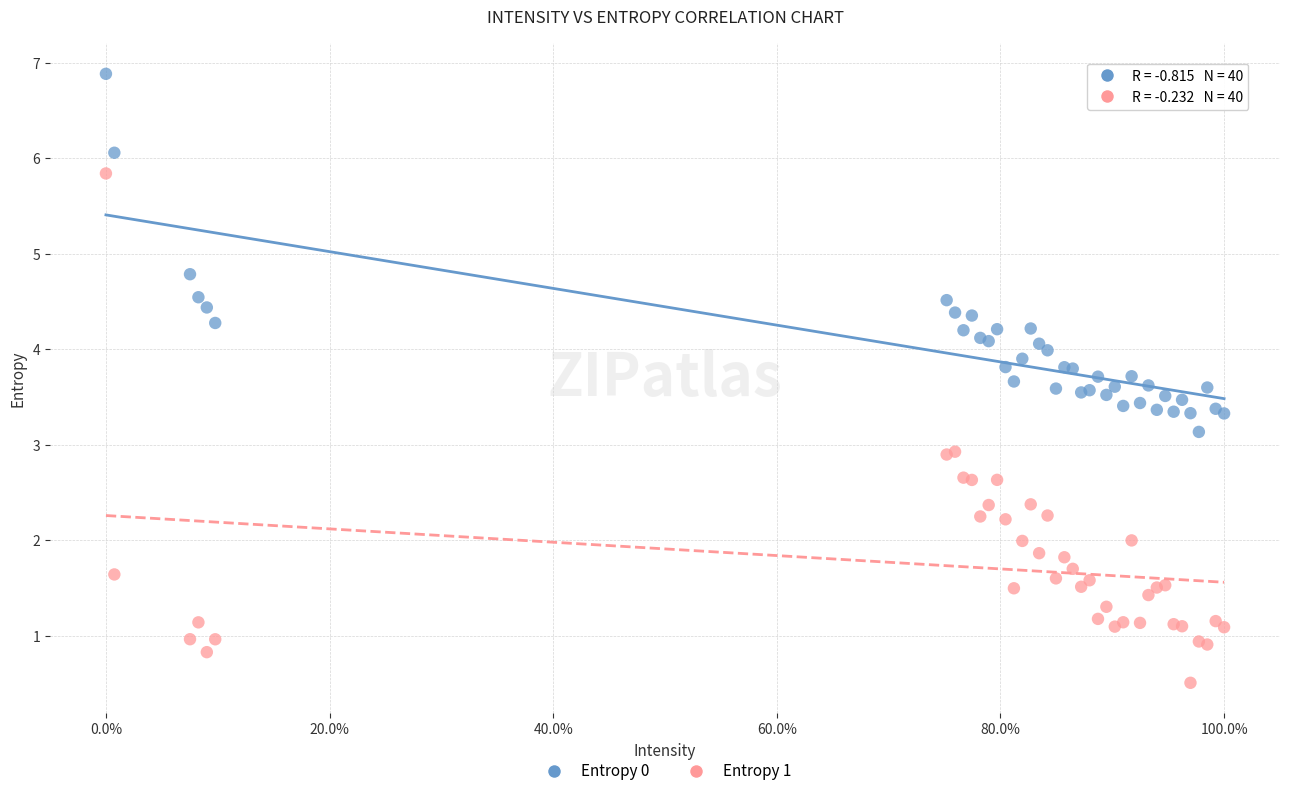

What are all the series names shown in the legend?

Entropy 0, Entropy 1